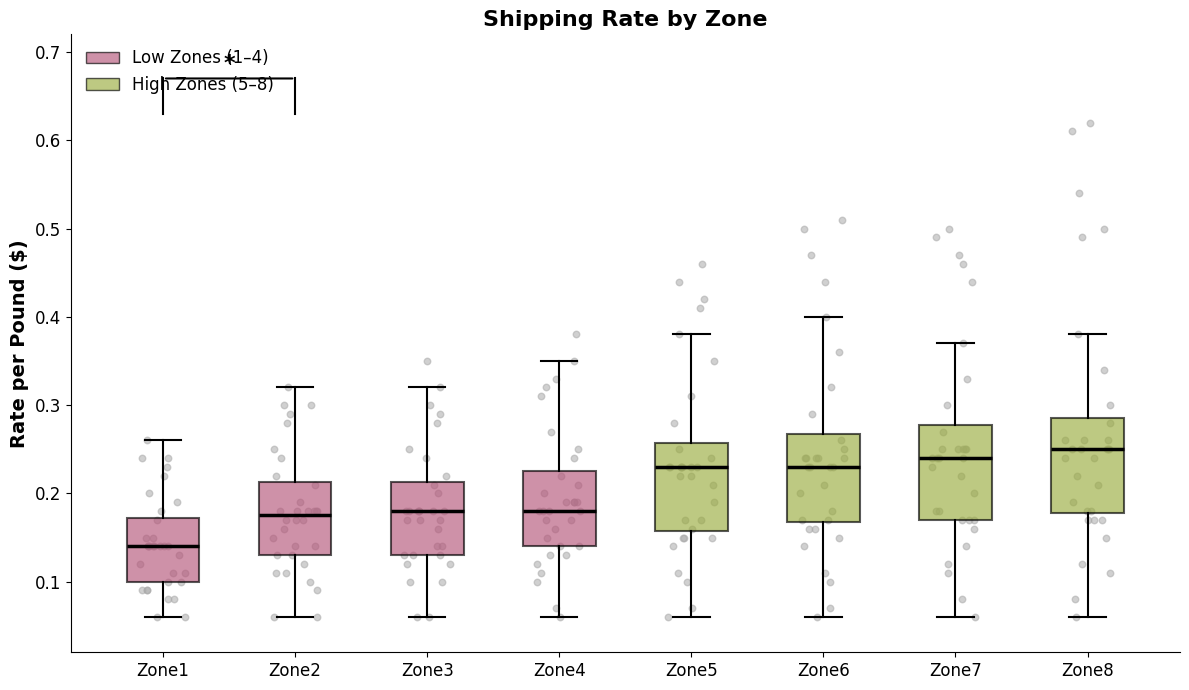

Reading left to right, transcribe this box plot: for each box, give where its median line is, the range the box spans, and where its two whiskers end, as read against the y-axis. The values are not printed on the chart, so give them approximately, as read against the axis.

Zone1: median 0.14, box 0.10 to 0.17, whiskers 0.06 to 0.26
Zone2: median 0.18, box 0.13 to 0.21, whiskers 0.06 to 0.32
Zone3: median 0.18, box 0.13 to 0.21, whiskers 0.06 to 0.32
Zone4: median 0.18, box 0.14 to 0.23, whiskers 0.06 to 0.35
Zone5: median 0.23, box 0.16 to 0.26, whiskers 0.06 to 0.38
Zone6: median 0.23, box 0.17 to 0.27, whiskers 0.06 to 0.40
Zone7: median 0.24, box 0.17 to 0.28, whiskers 0.06 to 0.37
Zone8: median 0.25, box 0.18 to 0.29, whiskers 0.06 to 0.38